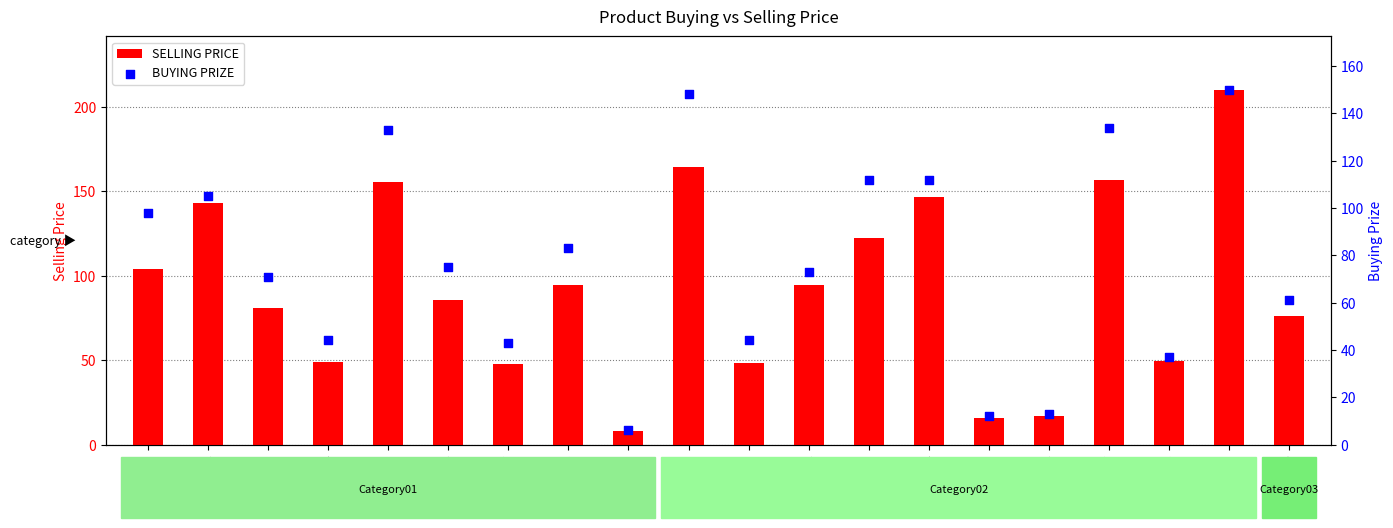

Is the value of BUYING PRIZE at P0005 greater than the value of SELLING PRICE at P0012?

Yes